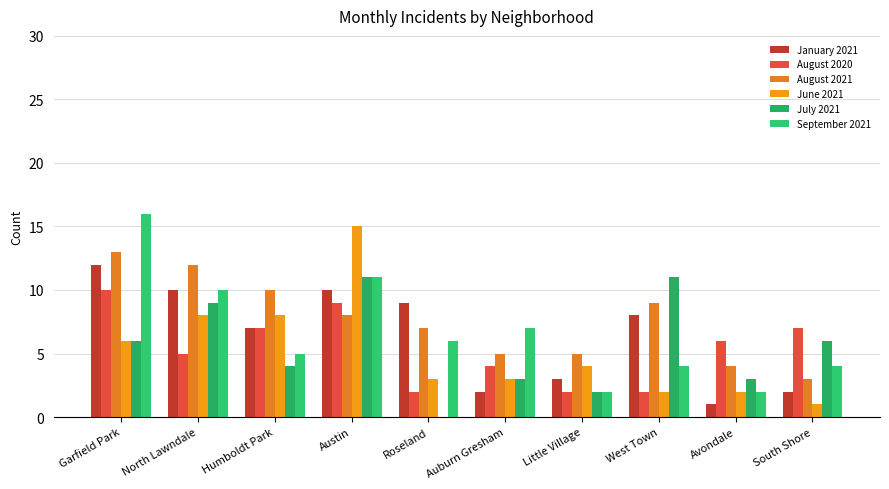

Reading right to left, list all the values displayed in this chart.

January 2021: South Shore=2	Avondale=1	West Town=8	Little Village=3	Auburn Gresham=2	Roseland=9	Austin=10	Humboldt Park=7	North Lawndale=10	Garfield Park=12
August 2020: South Shore=7	Avondale=6	West Town=2	Little Village=2	Auburn Gresham=4	Roseland=2	Austin=9	Humboldt Park=7	North Lawndale=5	Garfield Park=10
August 2021: South Shore=3	Avondale=4	West Town=9	Little Village=5	Auburn Gresham=5	Roseland=7	Austin=8	Humboldt Park=10	North Lawndale=12	Garfield Park=13
June 2021: South Shore=1	Avondale=2	West Town=2	Little Village=4	Auburn Gresham=3	Roseland=3	Austin=15	Humboldt Park=8	North Lawndale=8	Garfield Park=6
July 2021: South Shore=6	Avondale=3	West Town=11	Little Village=2	Auburn Gresham=3	Roseland=0	Austin=11	Humboldt Park=4	North Lawndale=9	Garfield Park=6
September 2021: South Shore=4	Avondale=2	West Town=4	Little Village=2	Auburn Gresham=7	Roseland=6	Austin=11	Humboldt Park=5	North Lawndale=10	Garfield Park=16